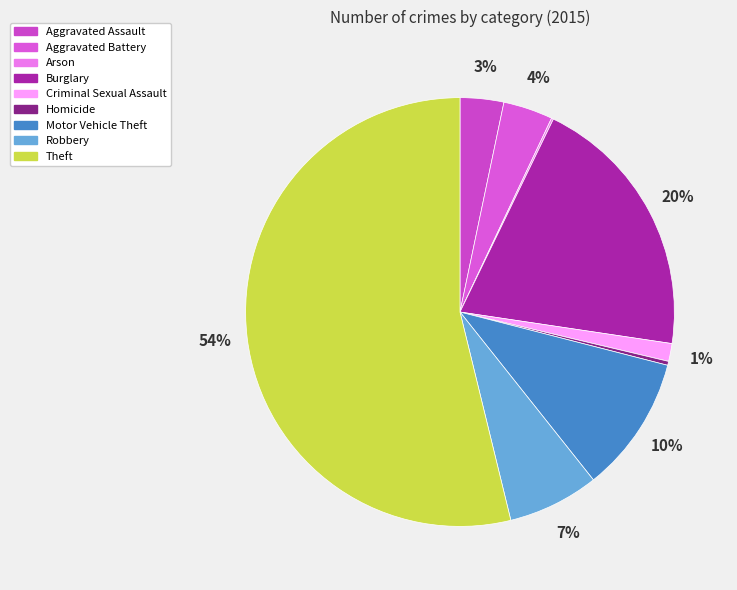

What is the total percentage of Aggravated Assault and Aggravated Battery?

7.0%